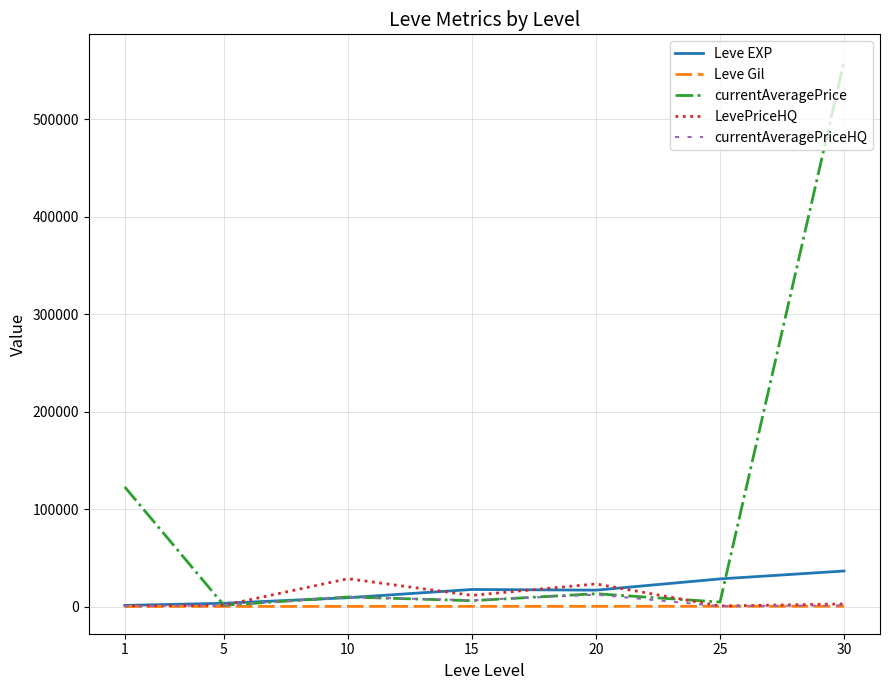

What is the sum of all Leve Gil values?

1644.9